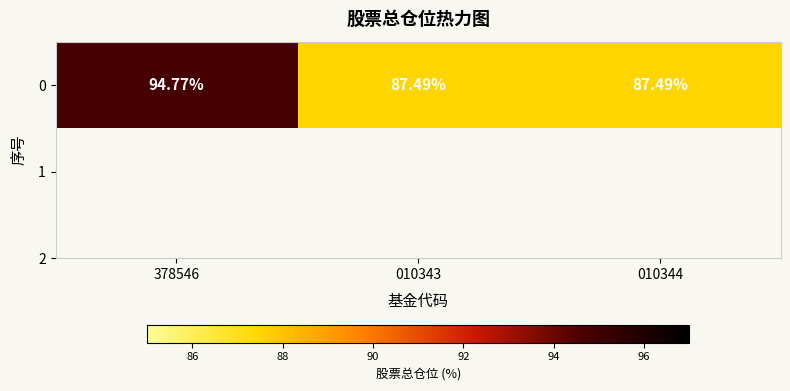

What is the sum of all values?

269.8